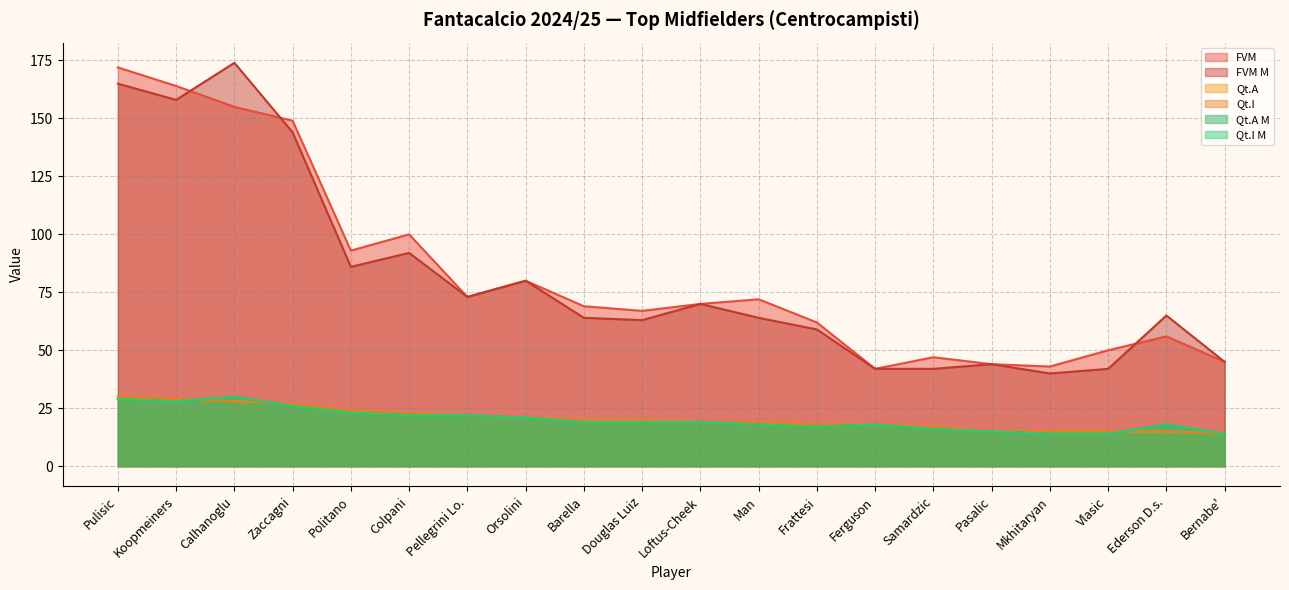

How many data points in Qt.A M are above 19?

8